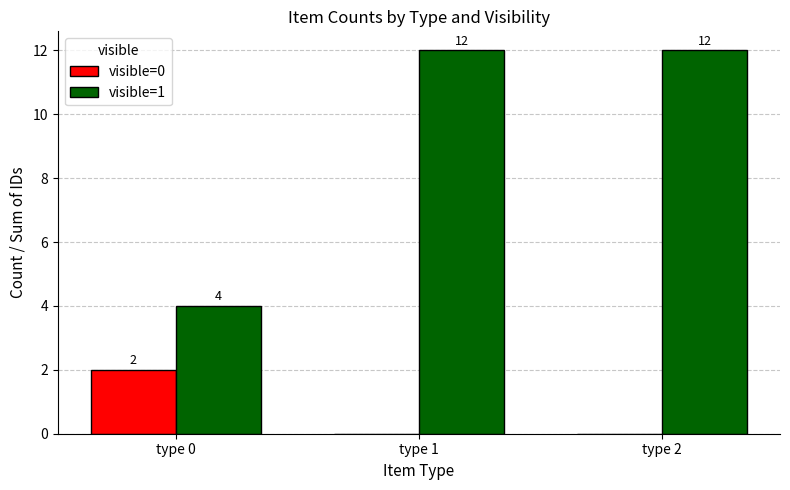

Count the visible=1 values in the range 4 to 12.

3